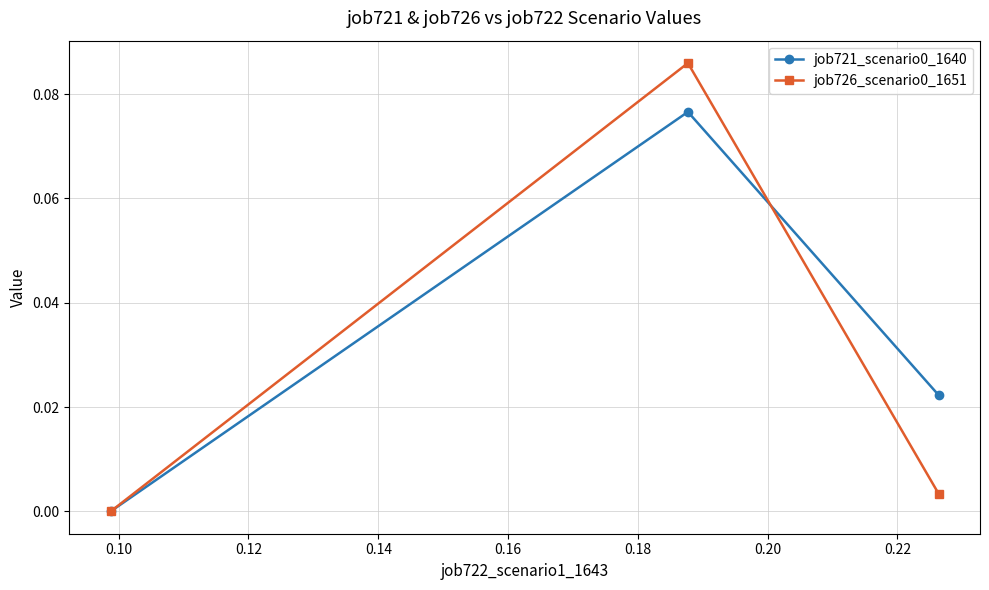

How many data points in job721_scenario0_1640 are above 0?

2